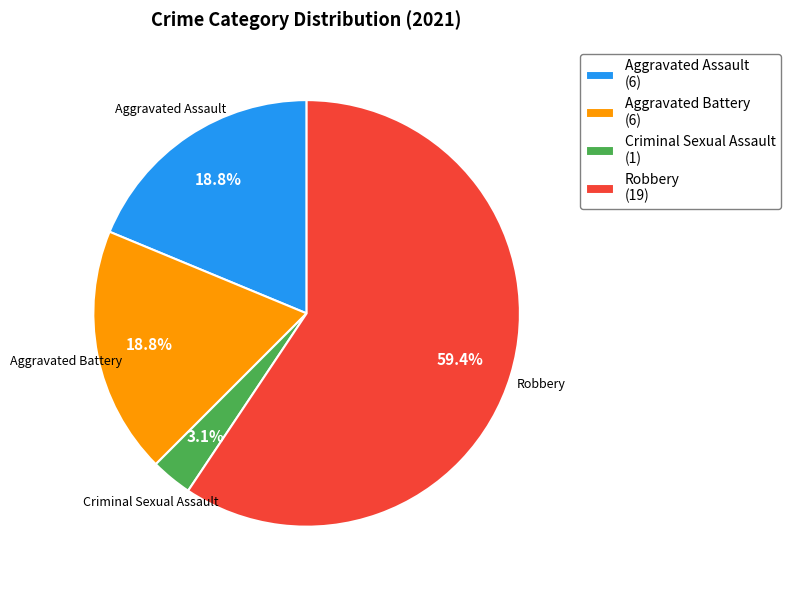

How many segments does this pie chart have?

4